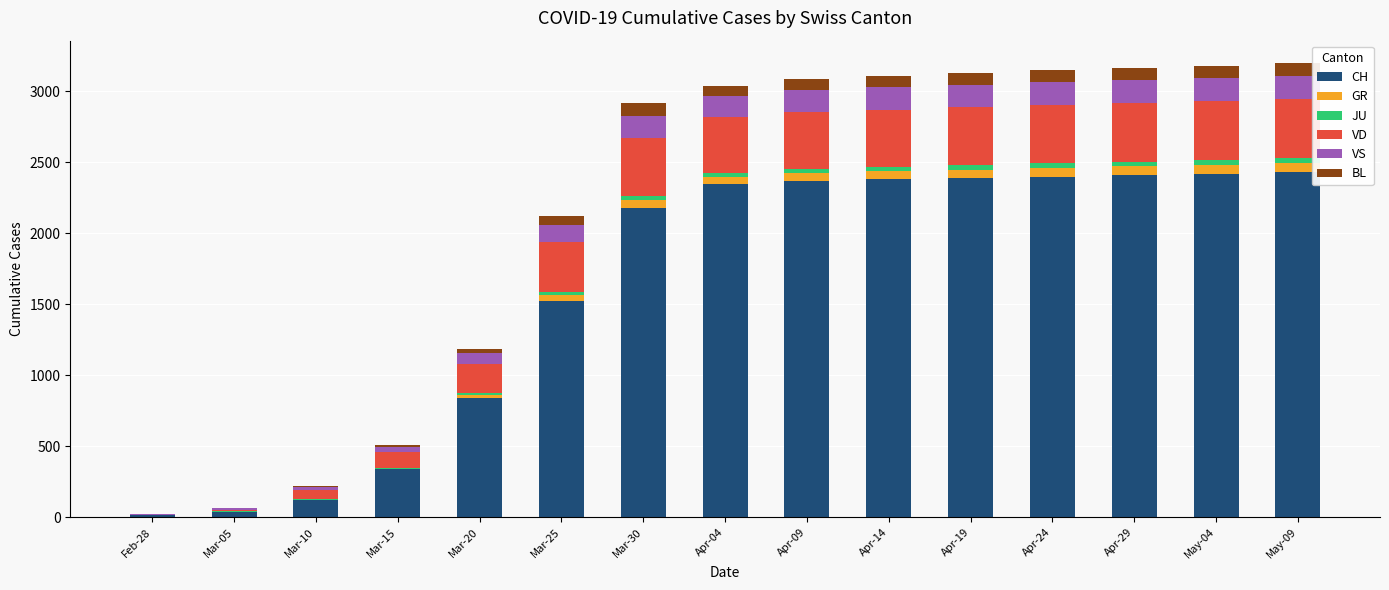

How many categories are shown in the chart?

15